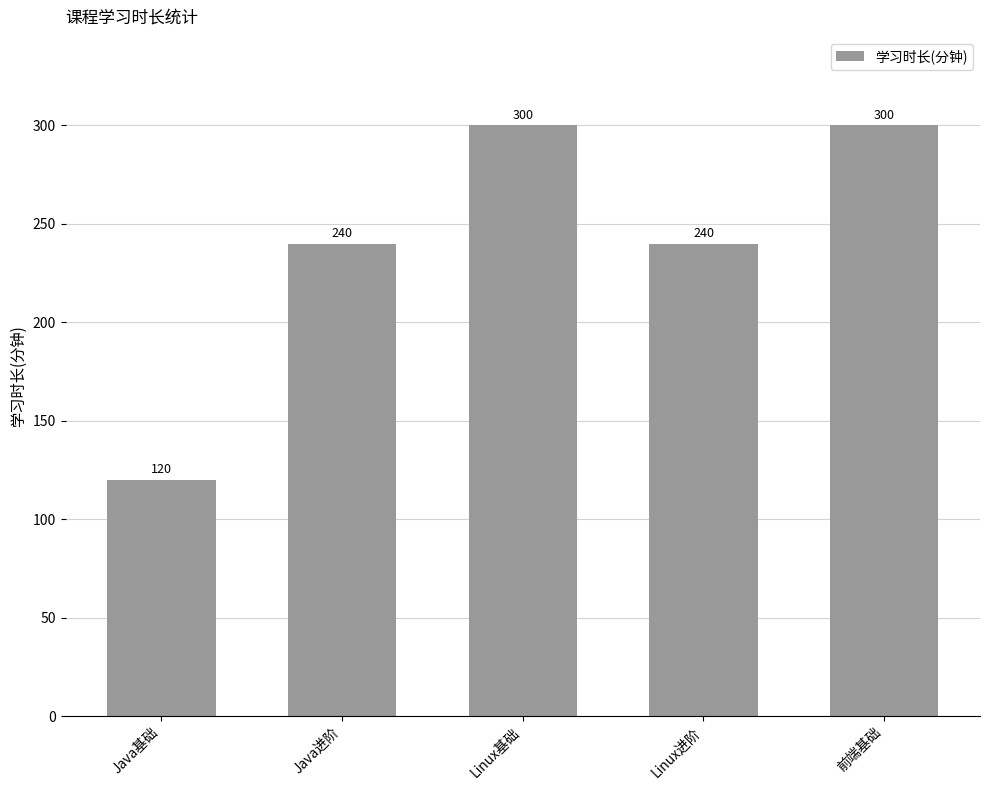

How many data points does each series have?

5